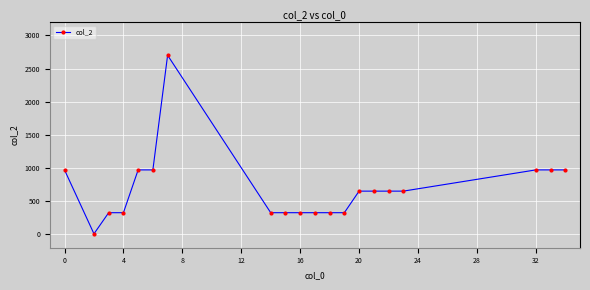

What is the greatest value displayed?

2701